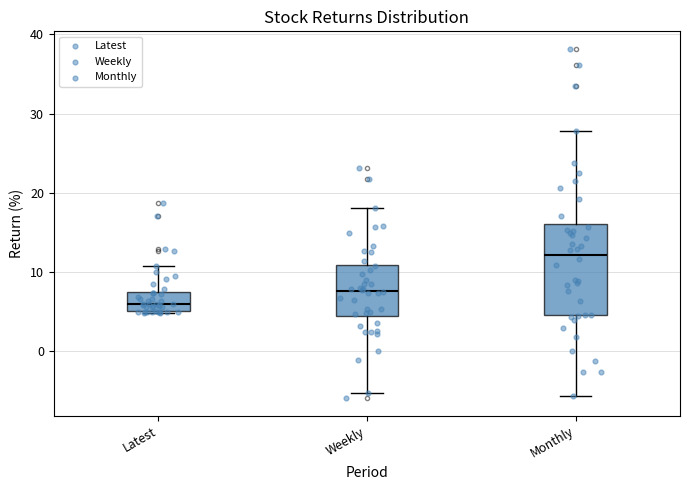

Where does the upper whisker of the box for Monthly end on the y-axis? The values are not printed on the chart, so give them approximately, as read against the axis.

28